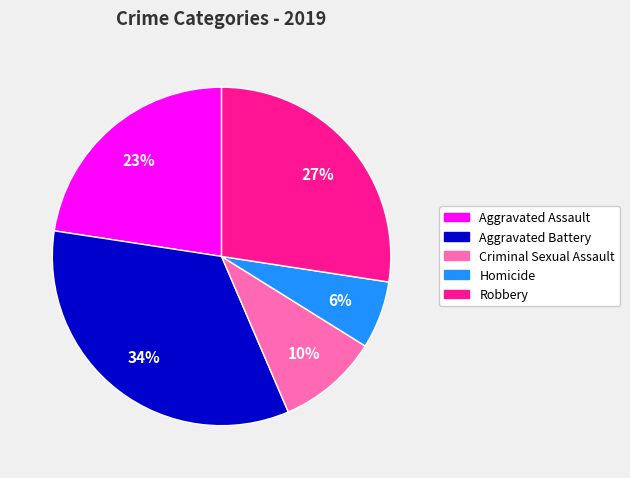

To the nearest percent, what percentage of the pie is Criminal Sexual Assault?

10%